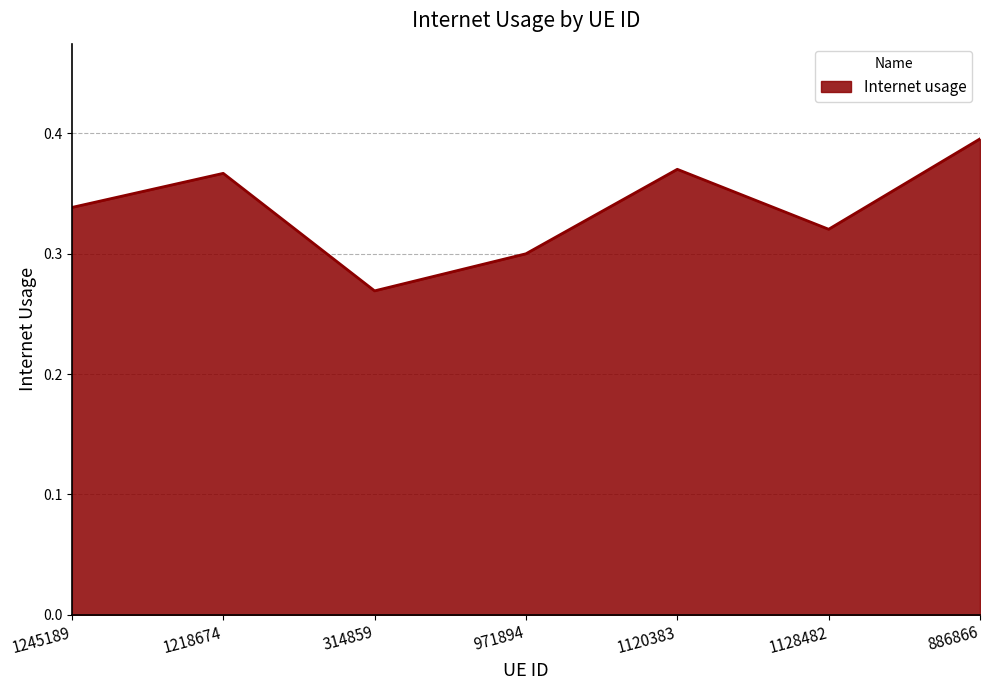

What position from the right is 1218674?

6